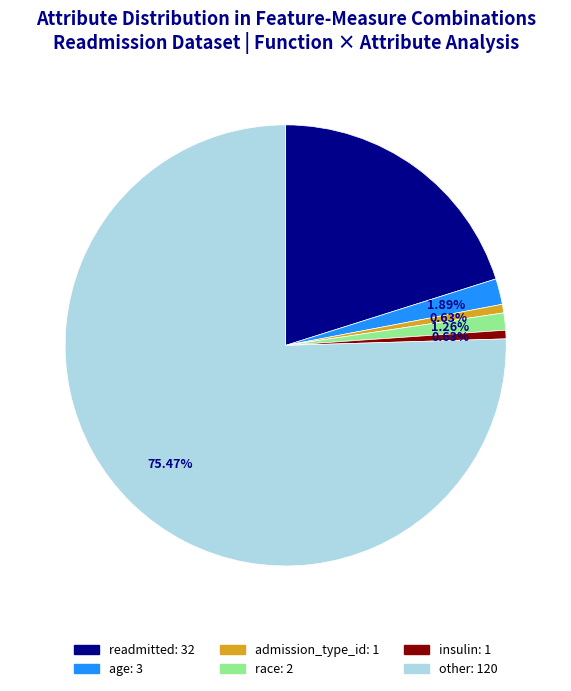

To the nearest percent, what percentage of the pie is race?

1%